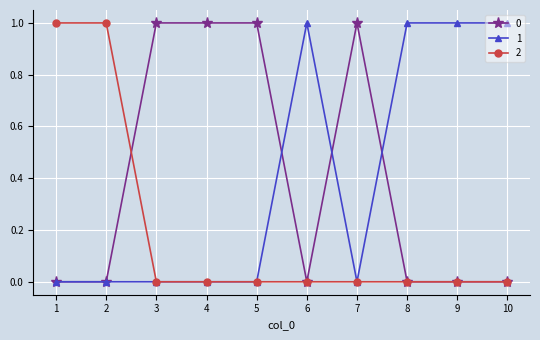

Is it true that 1 equals 1 at 4?

False